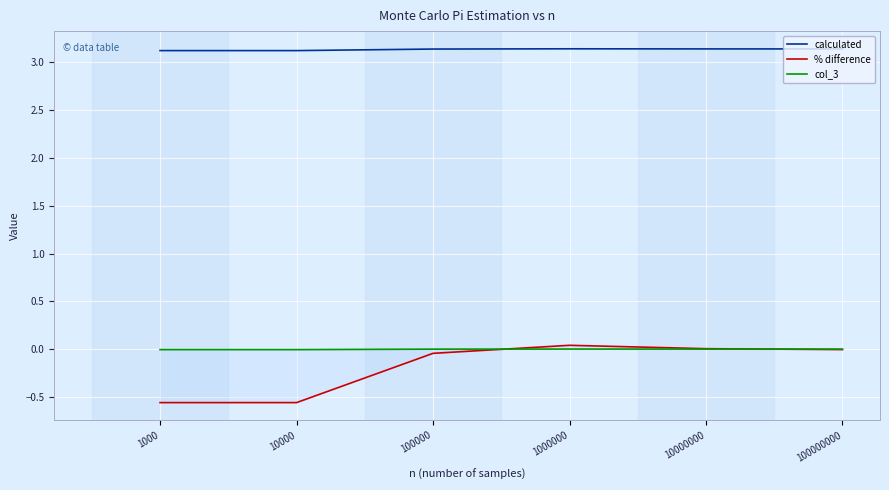

How many interior local peaks does the col_3 series have?

1